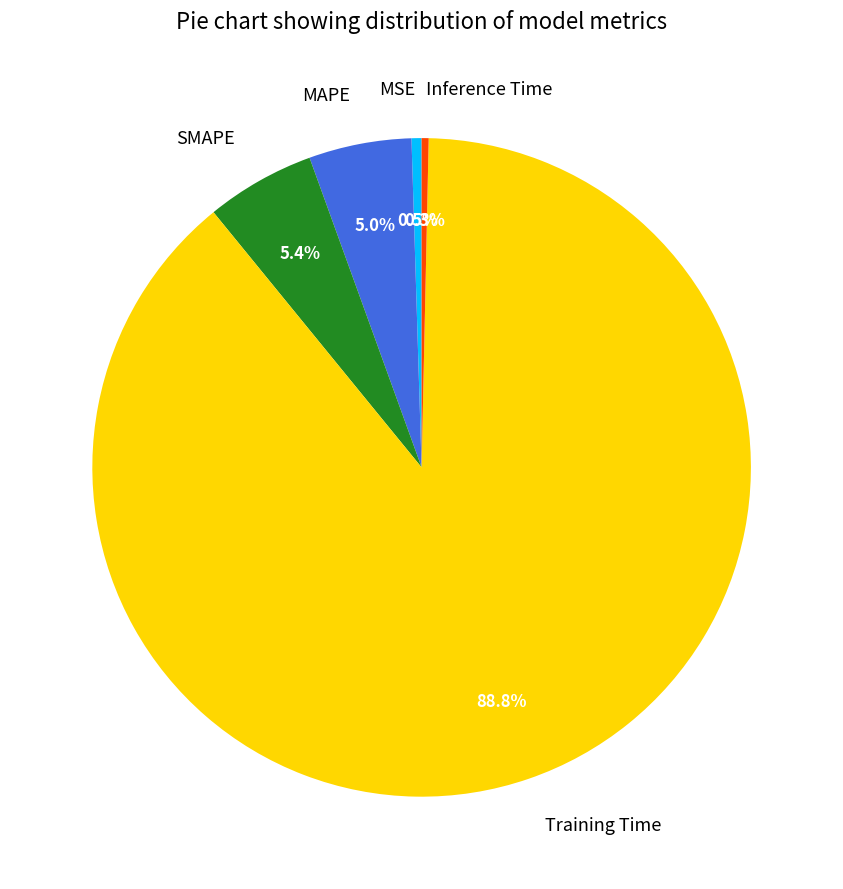

True or false: MAPE accounts for 5% of the total.

True